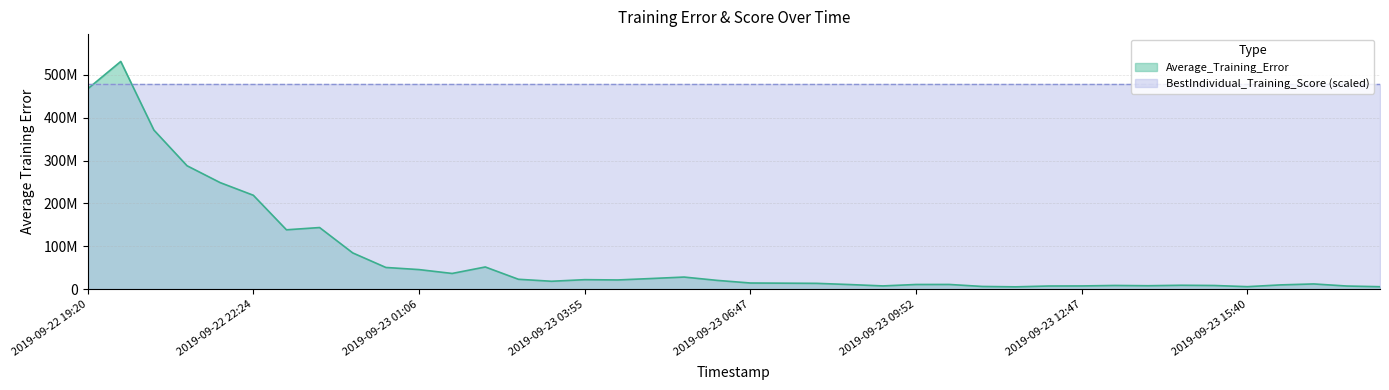

What is the sum of all values?

3026020052.3